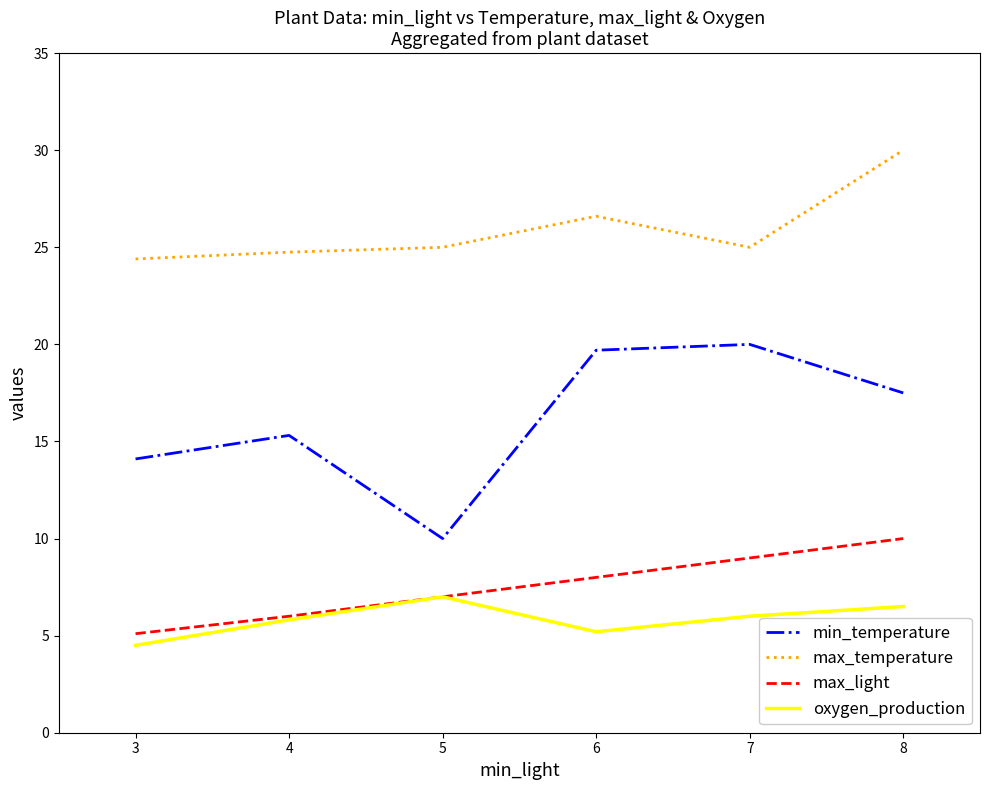

True or false: max_light has a value of 8.0 at 6.

True